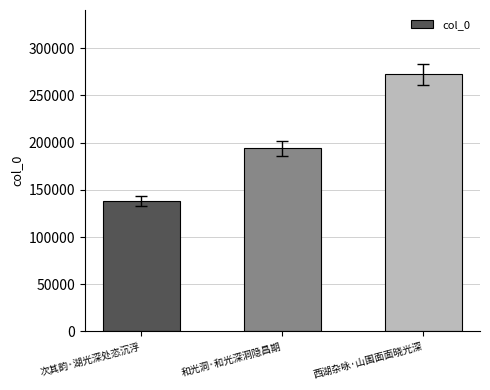

The value at 次其韵·湖光深处恣沉浮 is 191177. True or false?

False